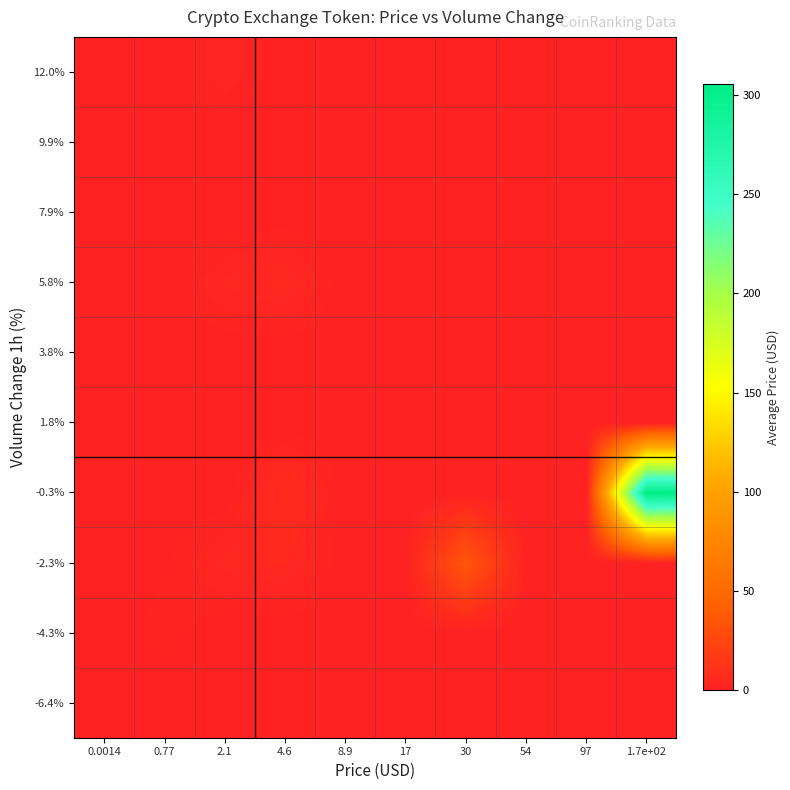

Reading left to right, extract all data points from this chart.

-6.4%: 0.0014=0.1	0.77=0.0	2.1=0.0	4.6=0.0	8.9=0.0	17=0.0	30=0.0	54=0.0	97=0.0	1.7e+02=0.0
-4.3%: 0.0014=0.0	0.77=1.9	2.1=0.0	4.6=0.0	8.9=0.0	17=0.0	30=0.0	54=0.0	97=0.0	1.7e+02=0.0
-2.3%: 0.0014=0.1	0.77=0.9	2.1=4.1	4.6=5.0	8.9=0.0	17=0.0	30=35.8	54=0.0	97=0.0	1.7e+02=0.0
-0.3%: 0.0014=0.1	0.77=0.0	2.1=0.0	4.6=7.8	8.9=0.0	17=0.0	30=0.0	54=0.0	97=0.0	1.7e+02=305.3
1.8%: 0.0014=0.0	0.77=0.0	2.1=0.0	4.6=0.0	8.9=0.0	17=0.0	30=0.0	54=0.0	97=0.0	1.7e+02=0.0
3.8%: 0.0014=0.0	0.77=0.0	2.1=0.0	4.6=0.0	8.9=0.0	17=0.0	30=0.0	54=0.0	97=0.0	1.7e+02=0.0
5.8%: 0.0014=0.0	0.77=0.0	2.1=3.8	4.6=5.2	8.9=0.0	17=0.0	30=0.0	54=0.0	97=0.0	1.7e+02=0.0
7.9%: 0.0014=0.0	0.77=0.0	2.1=0.0	4.6=0.0	8.9=0.0	17=0.0	30=0.0	54=0.0	97=0.0	1.7e+02=0.0
9.9%: 0.0014=0.0	0.77=0.0	2.1=0.0	4.6=0.0	8.9=0.0	17=0.0	30=0.0	54=0.0	97=0.0	1.7e+02=0.0
12.0%: 0.0014=0.0	0.77=0.0	2.1=3.4	4.6=0.0	8.9=0.0	17=0.0	30=0.0	54=0.0	97=0.0	1.7e+02=0.0